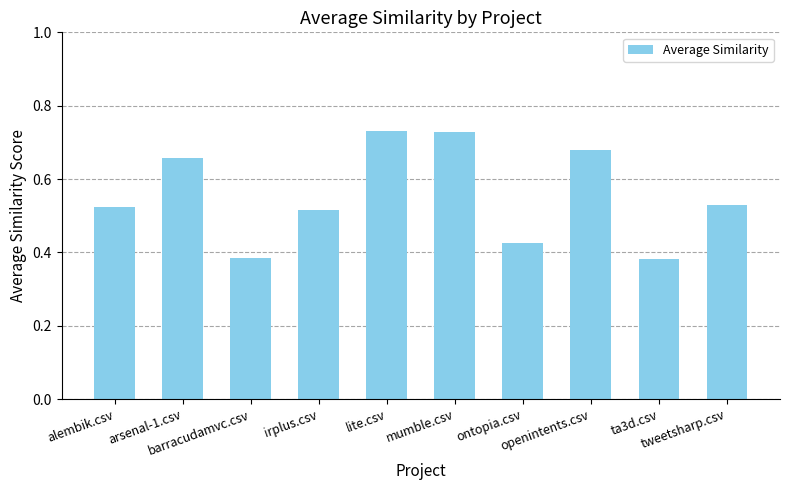

What is the average value?

0.6